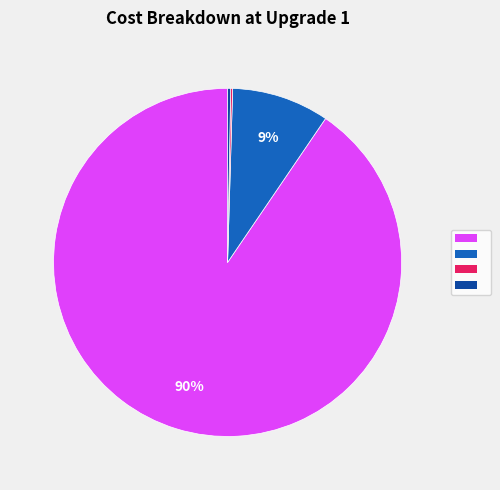

Is there any slice that represents more than half of the pie?

Yes